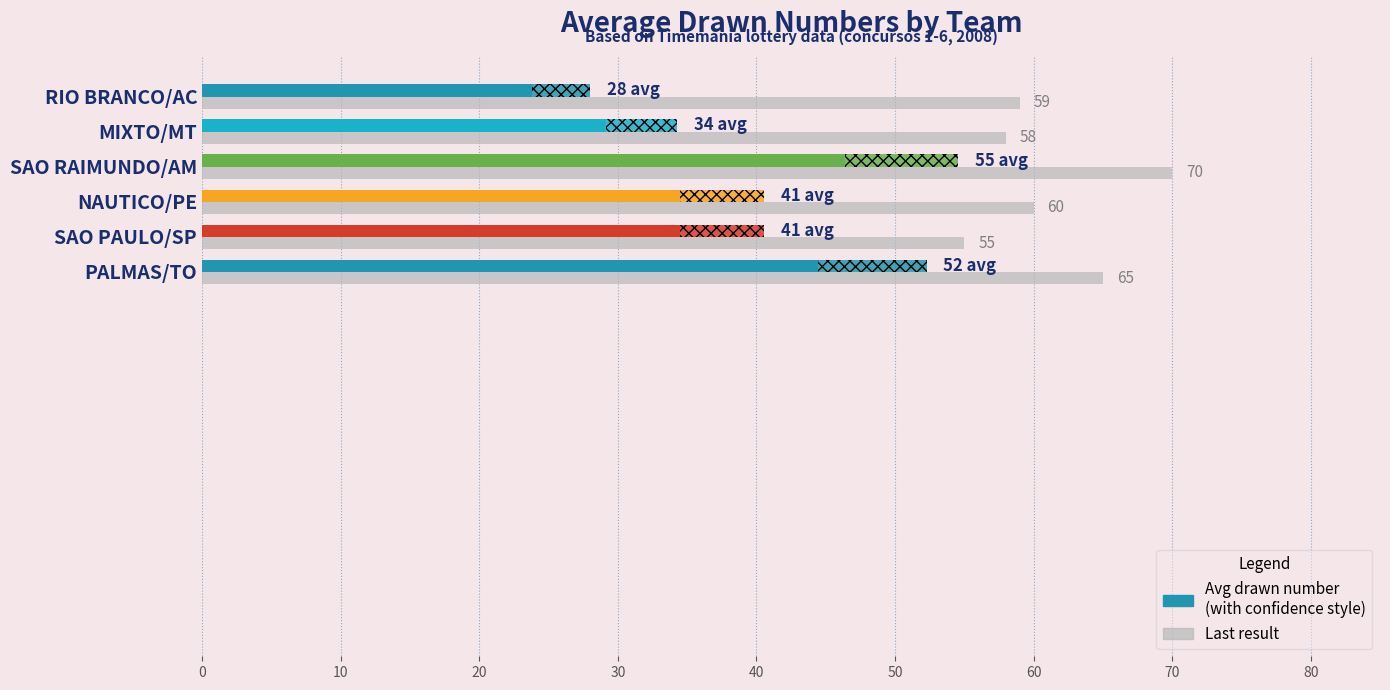

Count the number of values greater than 60.

2